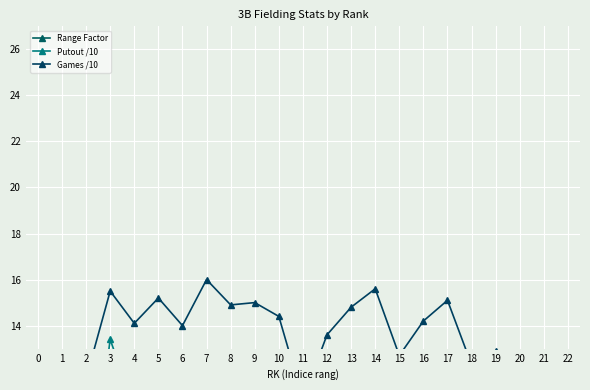

What is the total value across all series at 16?

25.8